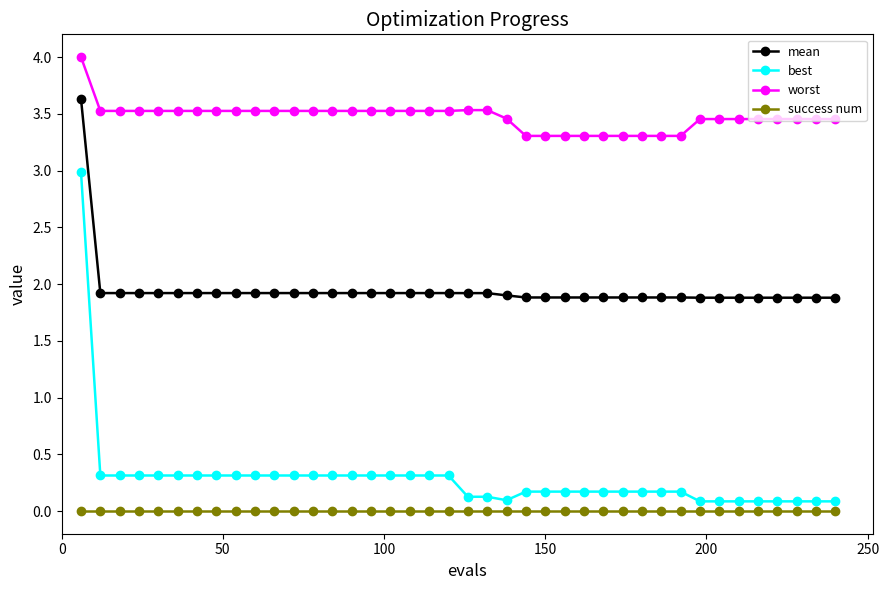

Does the chart display data point markers on the line(s)?

Yes